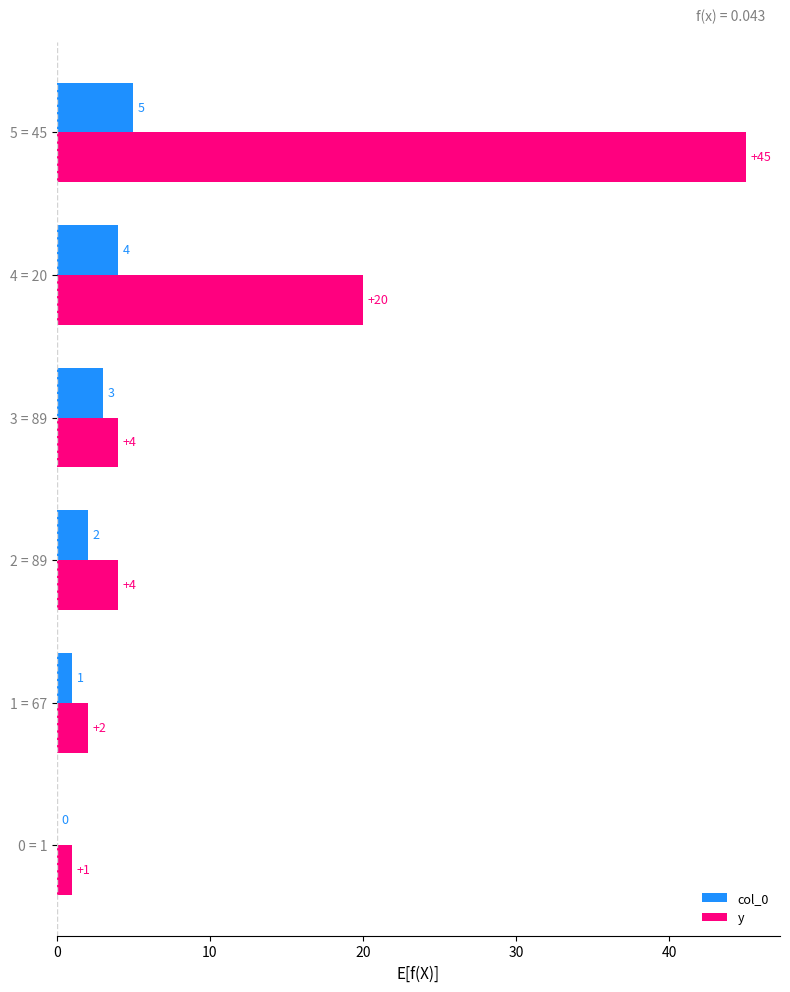

Is the value of col_0 at 0 = 1 greater than the value of y at 3 = 89?

No